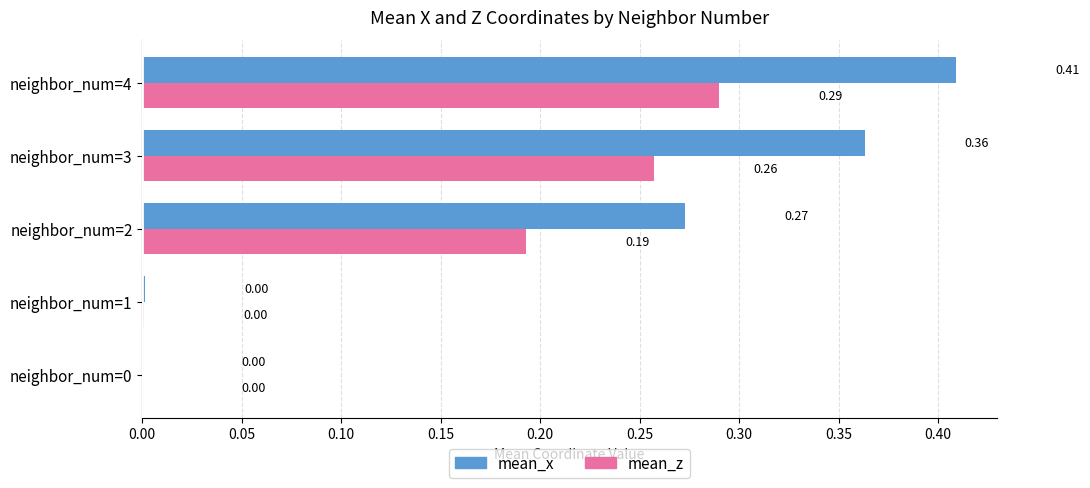

At which category is the sum across all series the highest?

neighbor_num=4